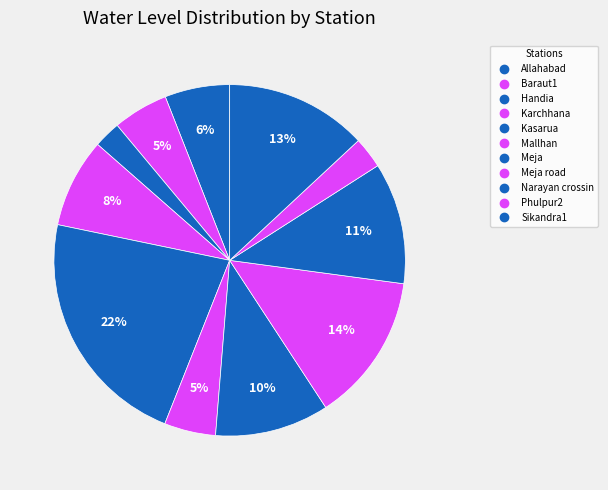

Count the number of slices in the pie.

11